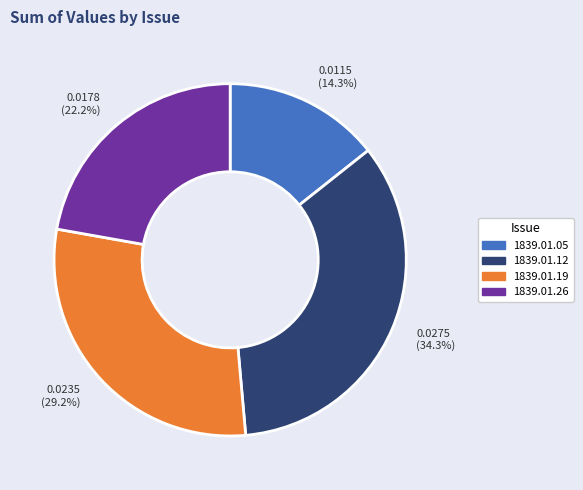

Combined, what portion of the pie is 1839.01.19 and 1839.01.05?

43.5%